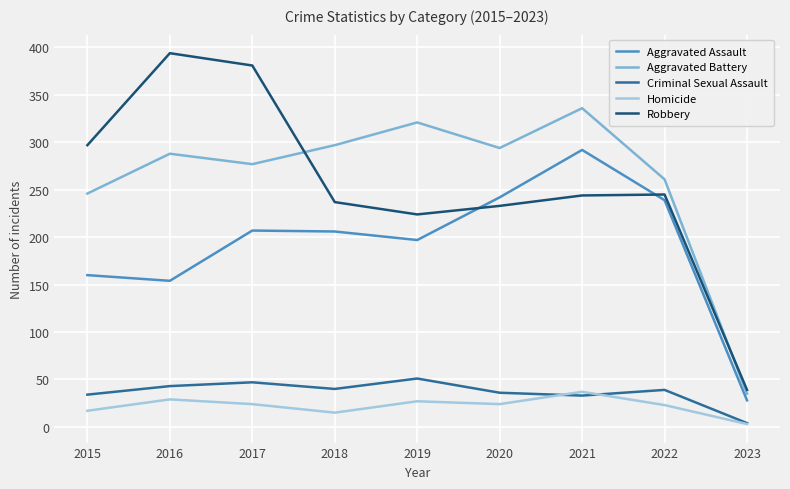

Count the number of data series in this chart.

5